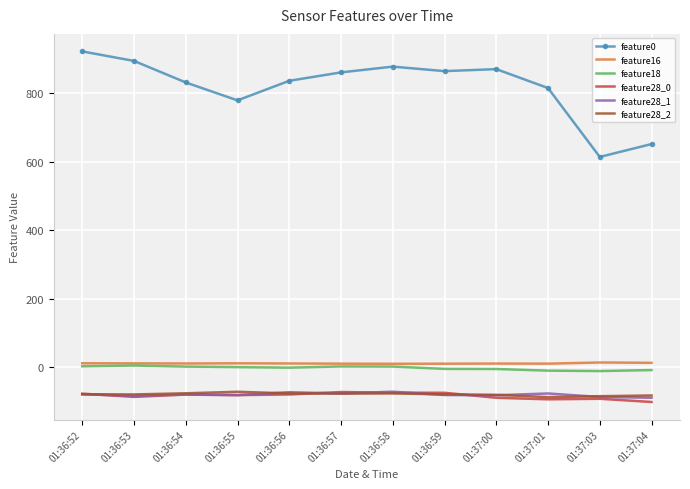

Which series has the widest spread of values?

feature0